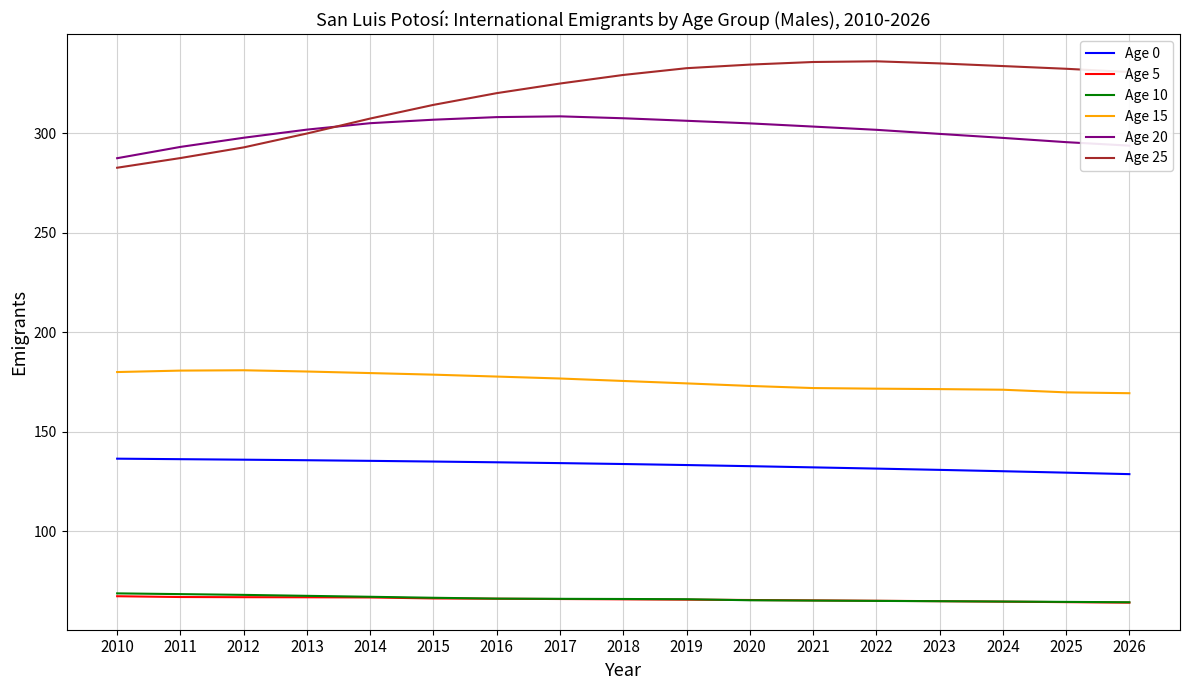

True or false: Age 20 has more than 0 points higher than both neighbors.

True